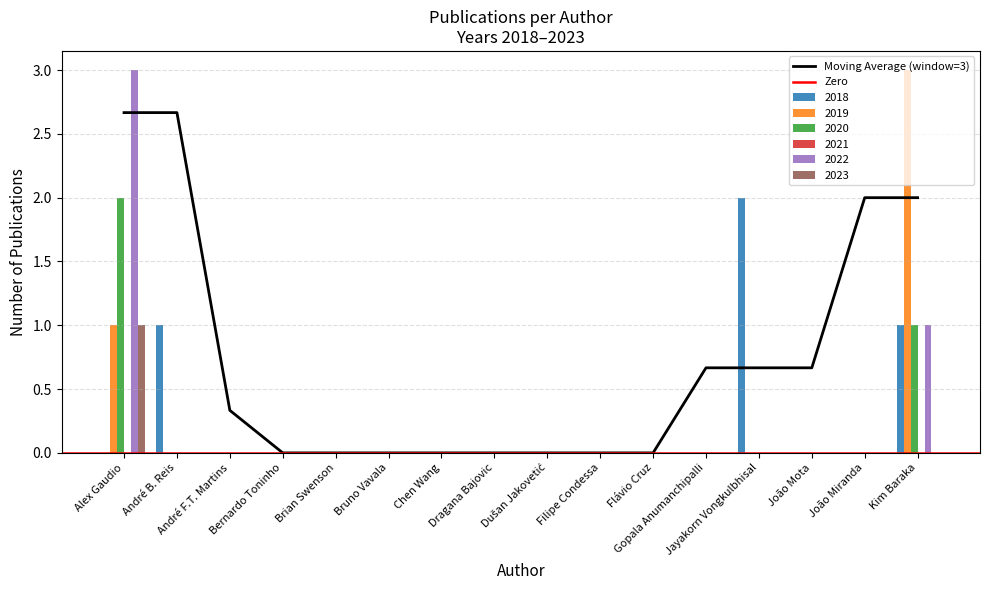

Which series changed the most between Bernardo Toninho and Gopala Anumanchipalli?

2018